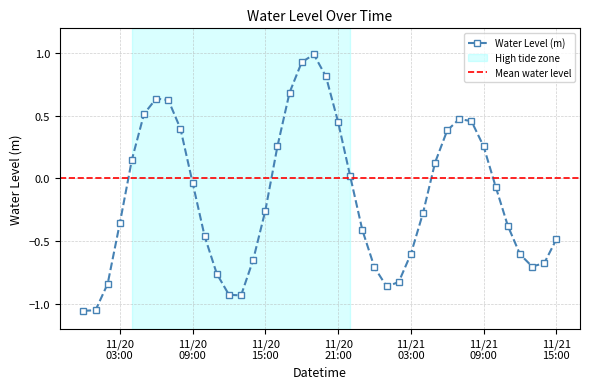

What is the approximate value at 2024-11-21 07:00:00?

0.5